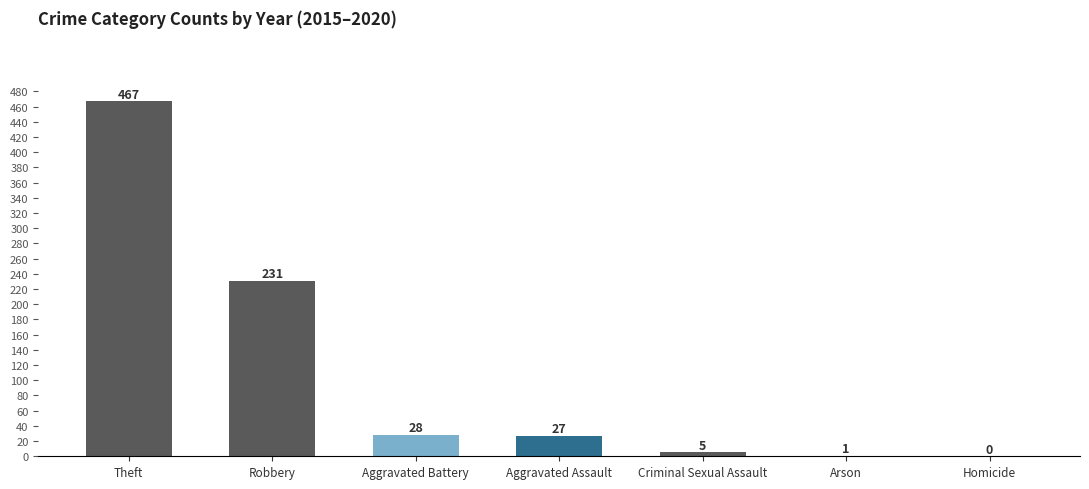

What is the greatest value displayed?

467